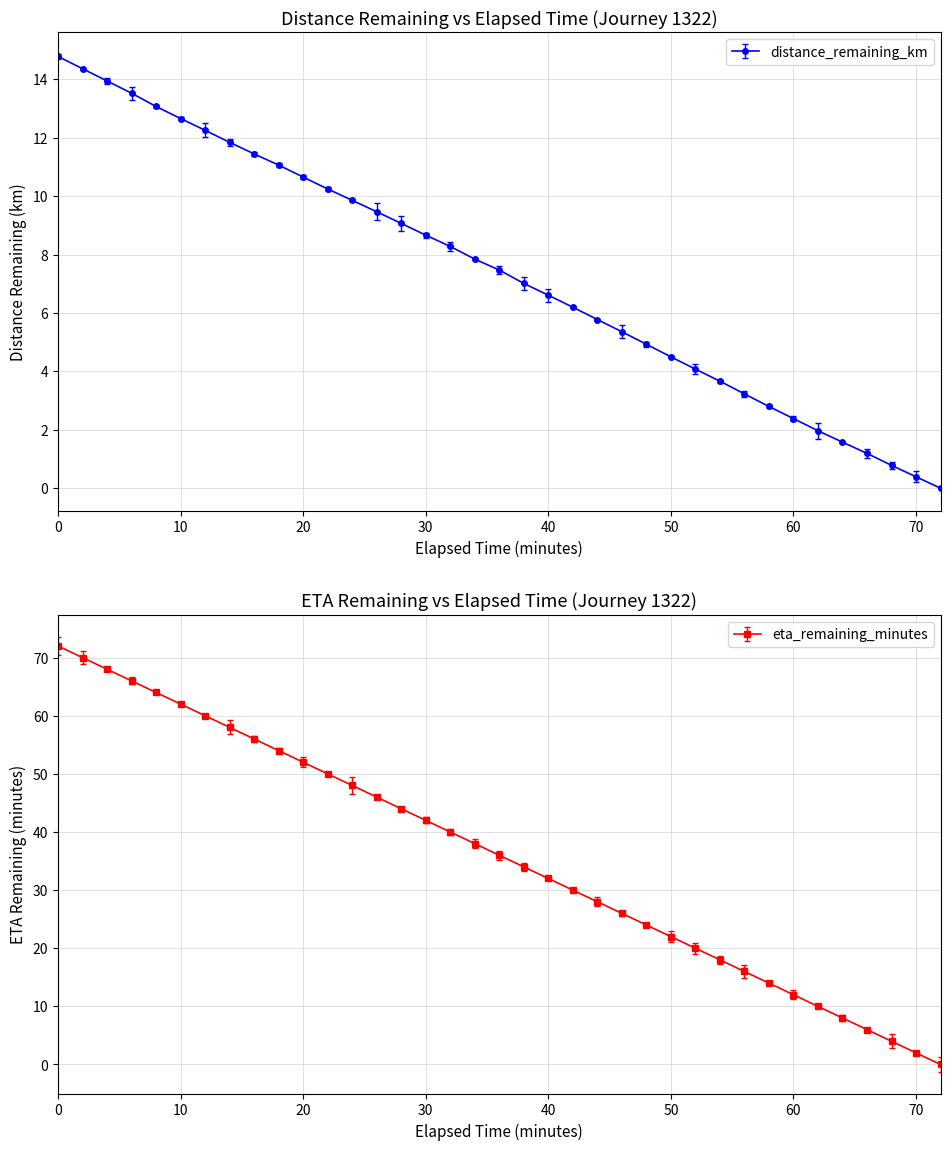

True or false: eta_remaining_minutes and distance_remaining_km intersect in this chart.

False